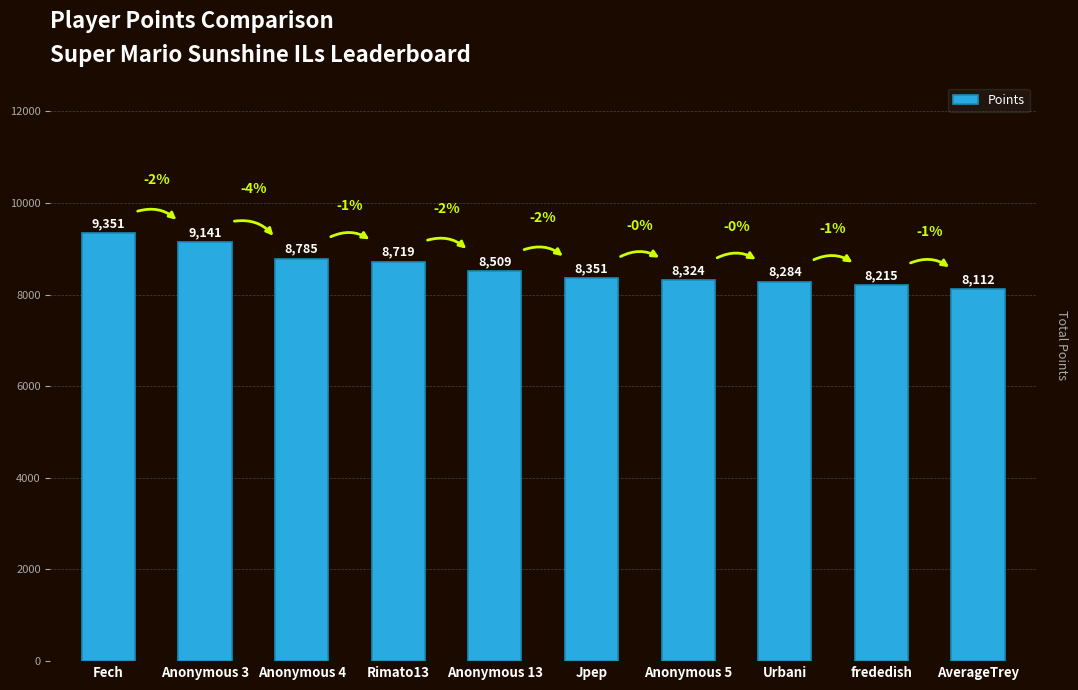

How many bars are there in total?

10